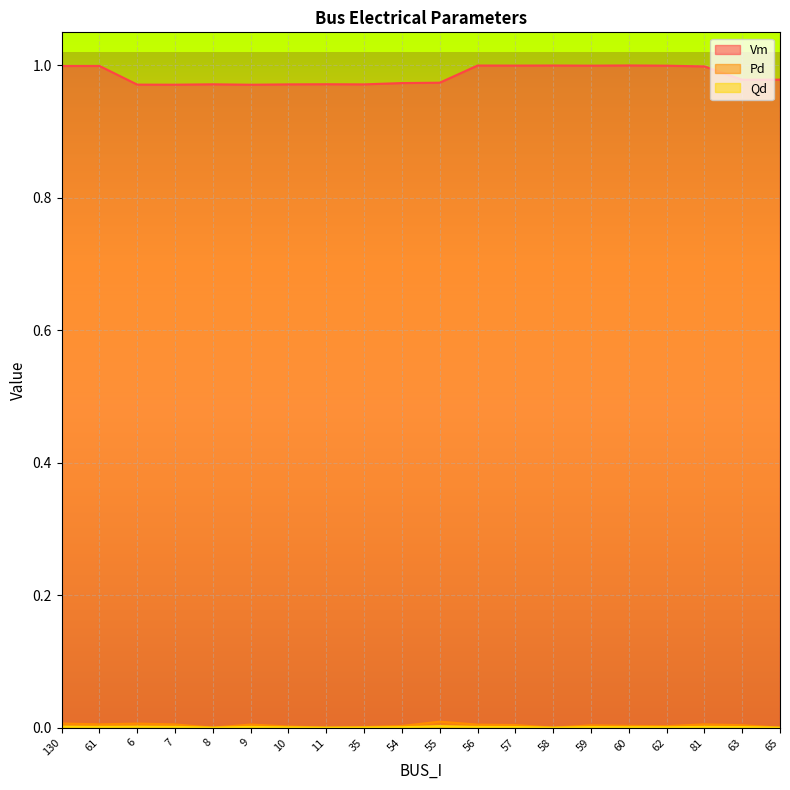

The value of Vm at 59 is 1.0. True or false?

True